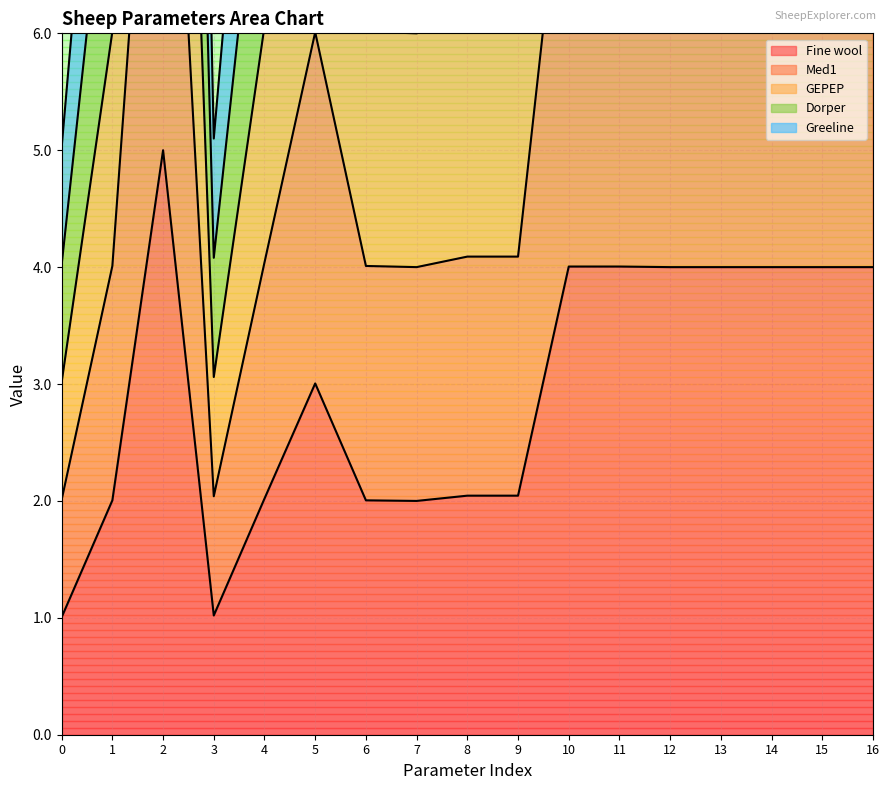

True or false: GEPEP and Fine wool cross at least once.

False